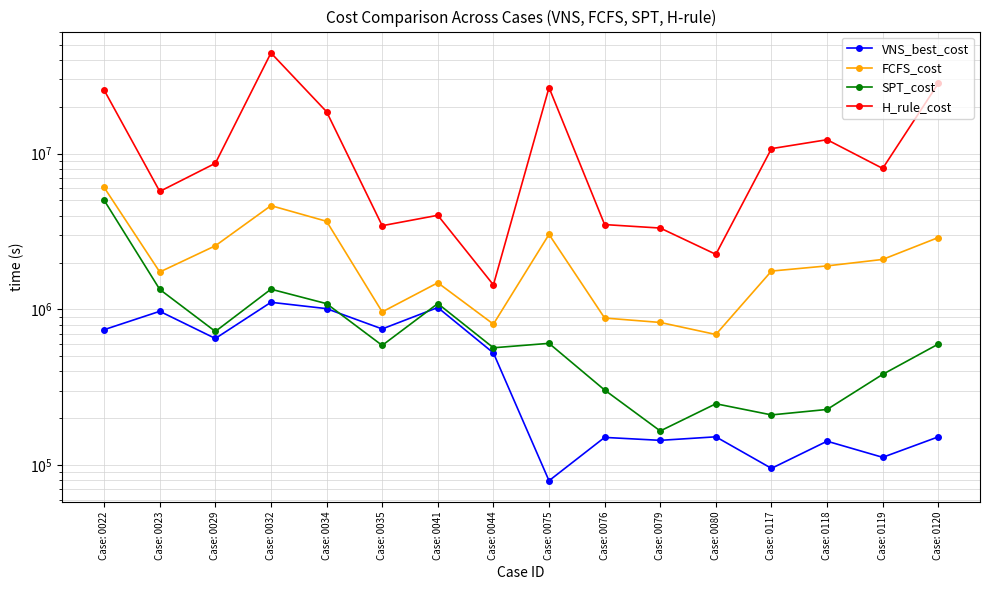

What is the highest value of the H_rule_cost series?

44194762.2